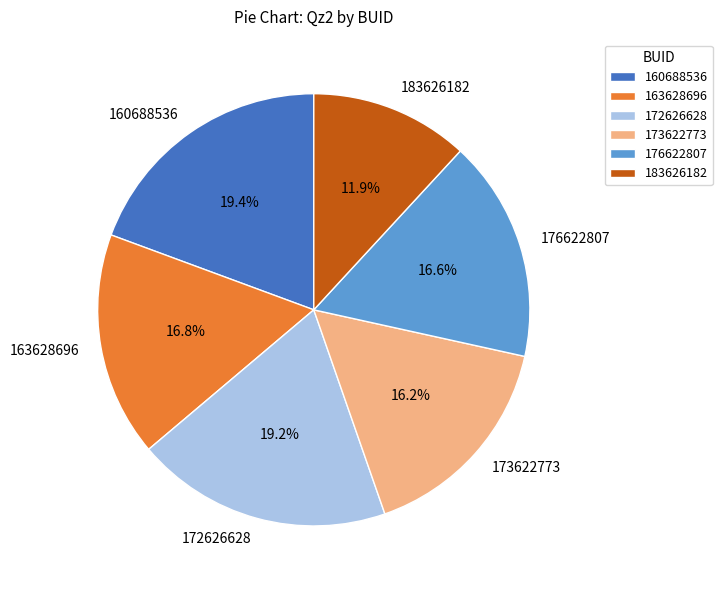

To the nearest percent, what is the combined percentage of 176622807 and 183626182?

28%